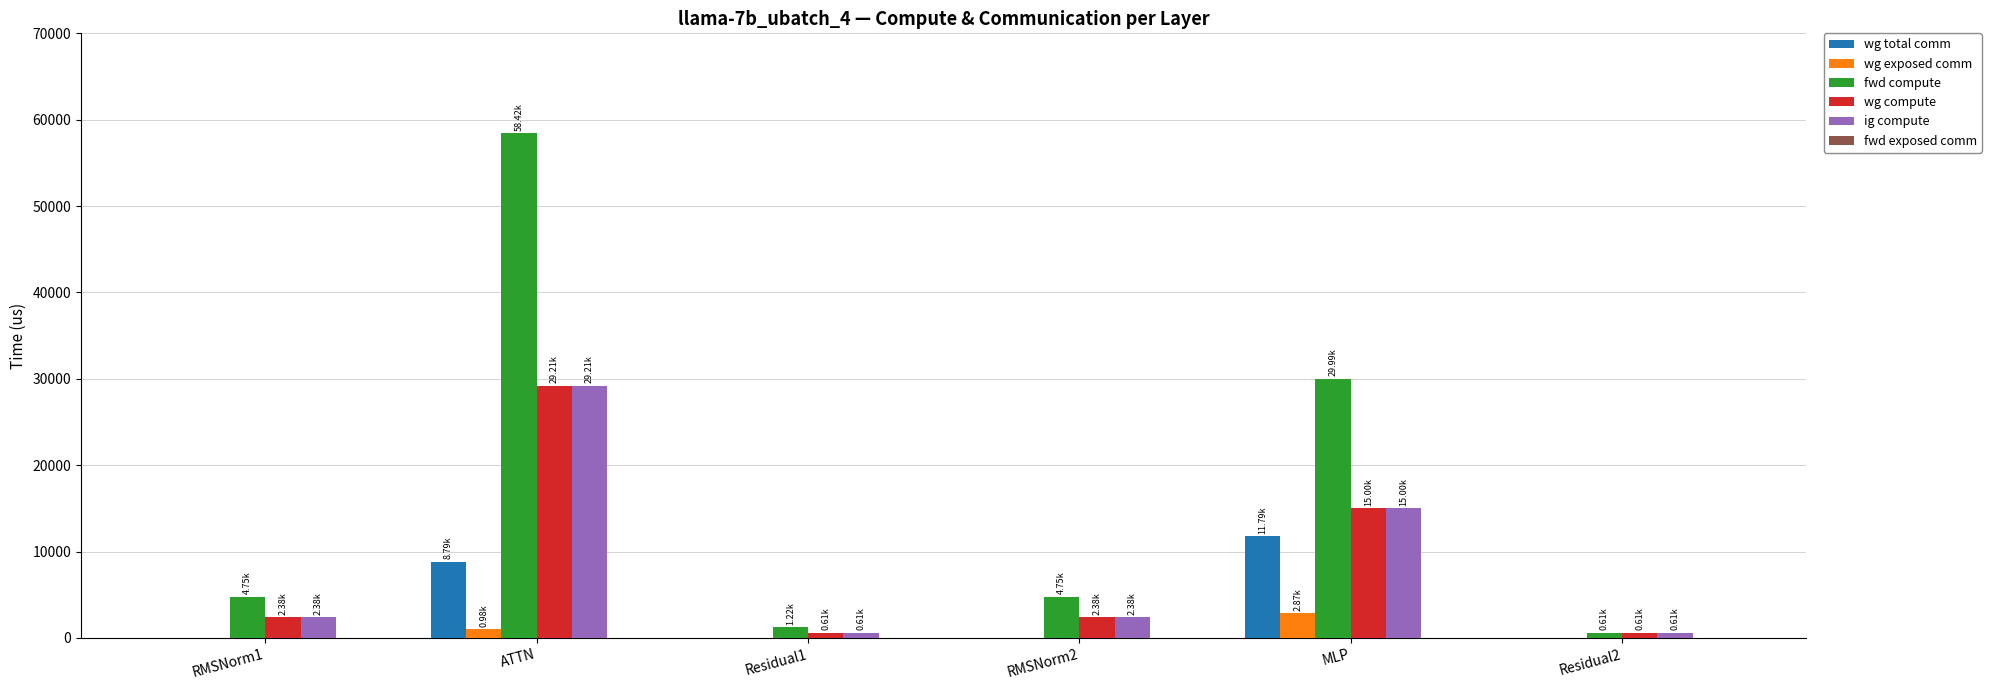

Are the bars grouped side by side (vs. stacked)?

Yes